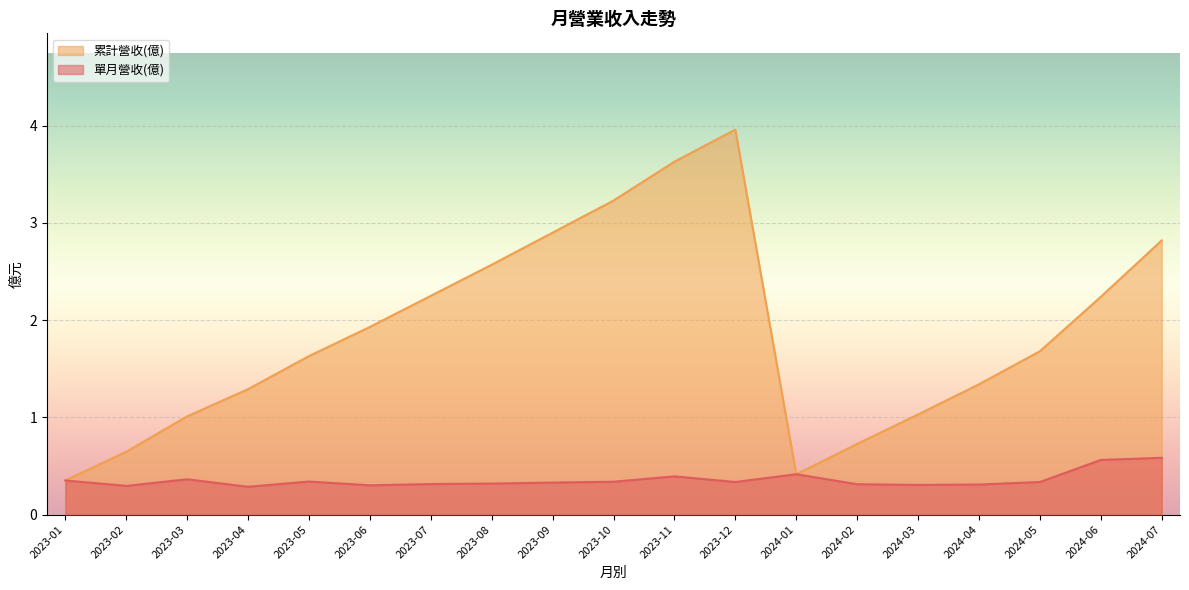

The value of 累計營收(億) at 2024-03 is 1.8. True or false?

False